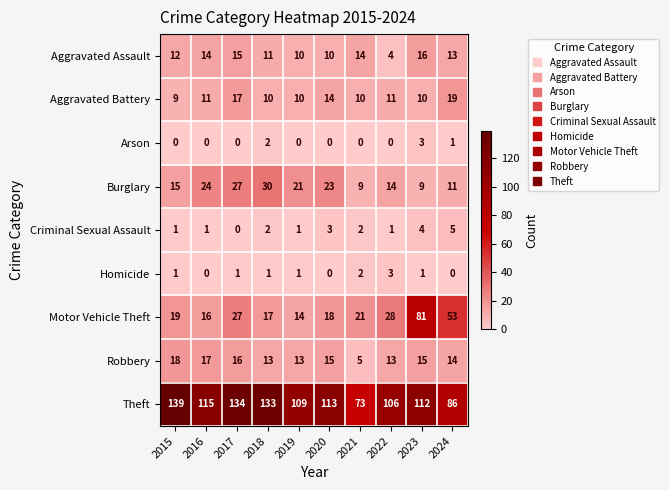

Which series changed the most between 2015 and 2024?

Theft